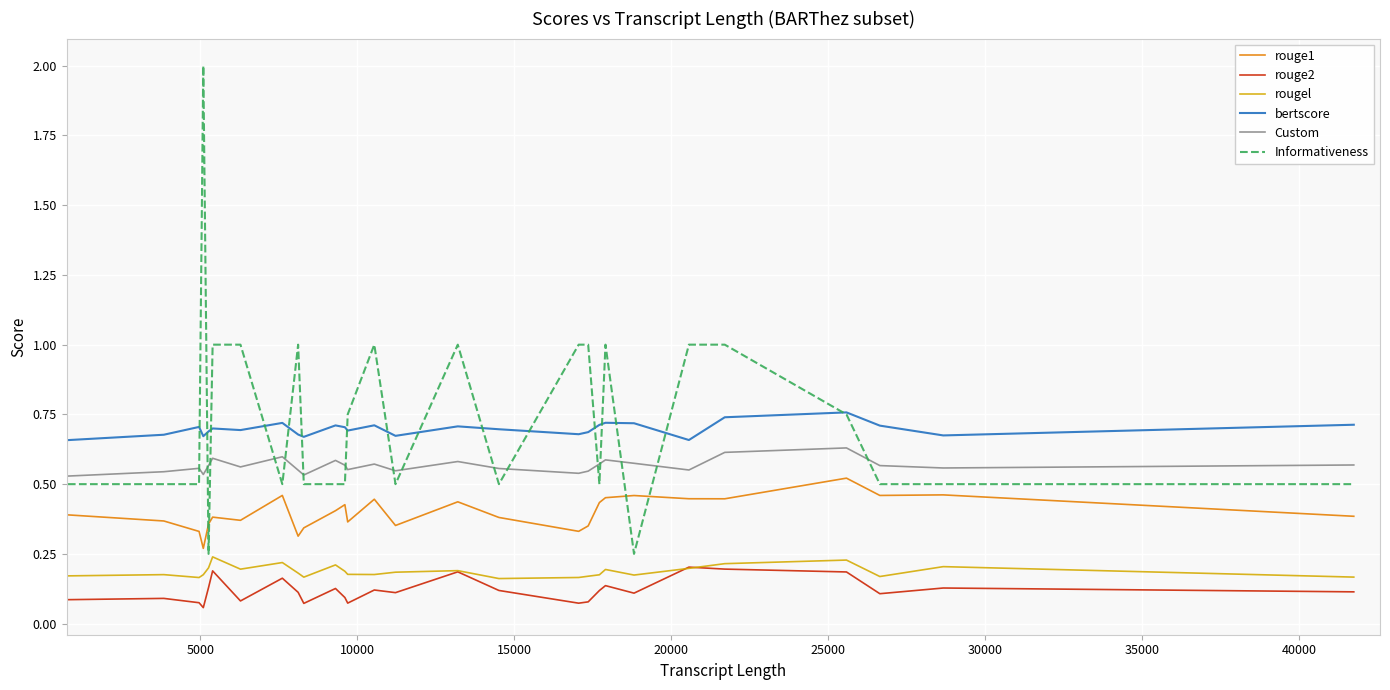

True or false: bertscore and rouge1 cross at least once.

False